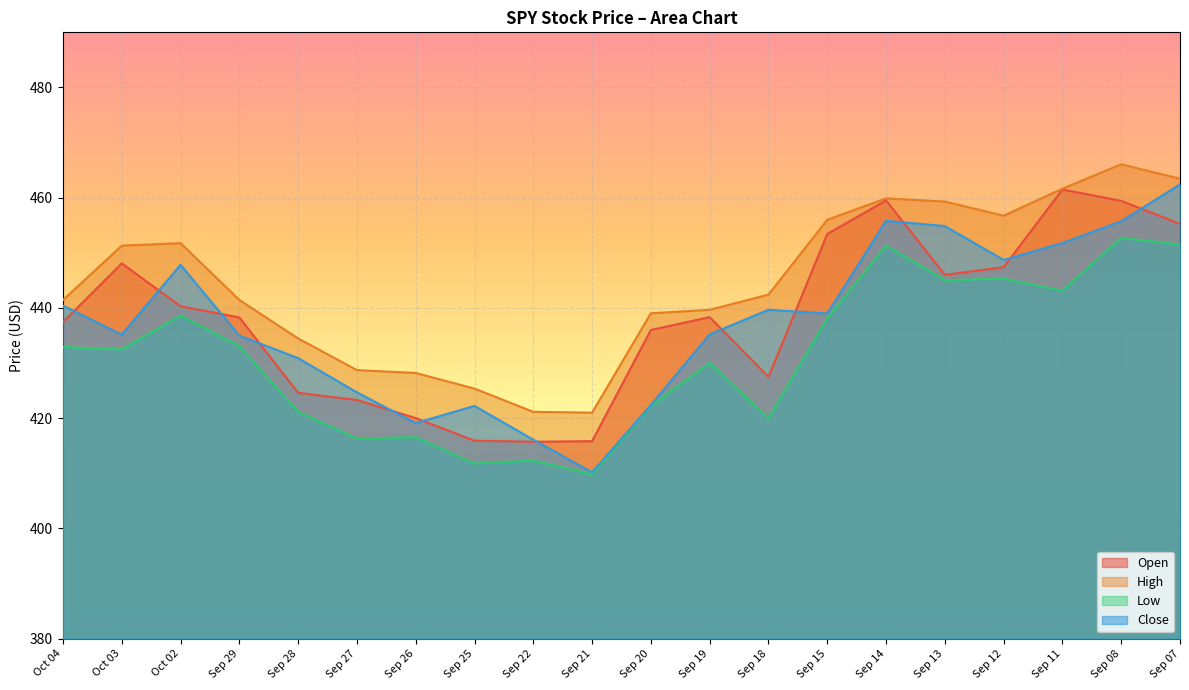

At Sep 07, list the series in order from smallest to largest.

Low, Open, Close, High